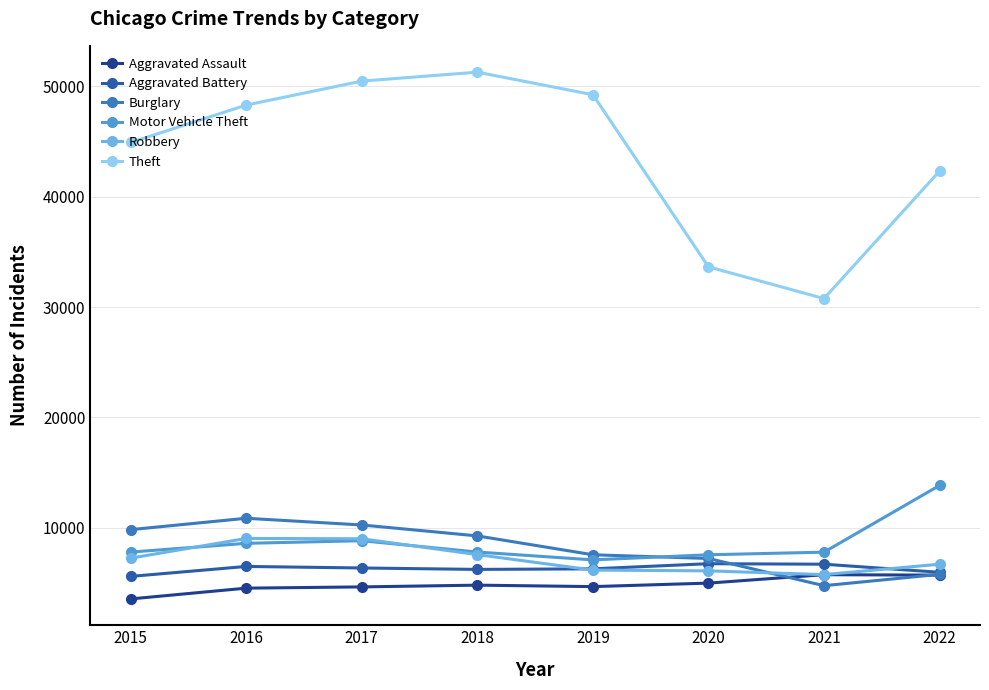

Rank the series by their maximum value, from lowest to highest.

Aggravated Assault, Aggravated Battery, Robbery, Burglary, Motor Vehicle Theft, Theft